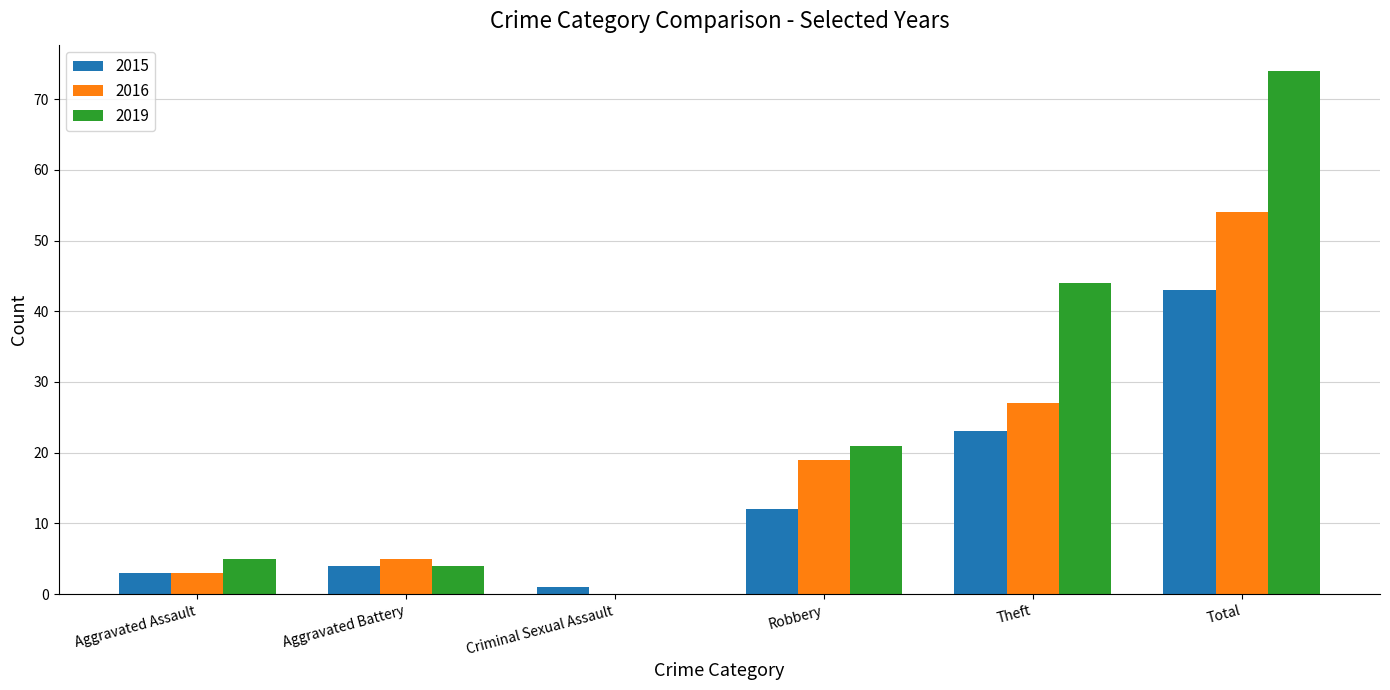

What is the maximum value shown in the chart?

74